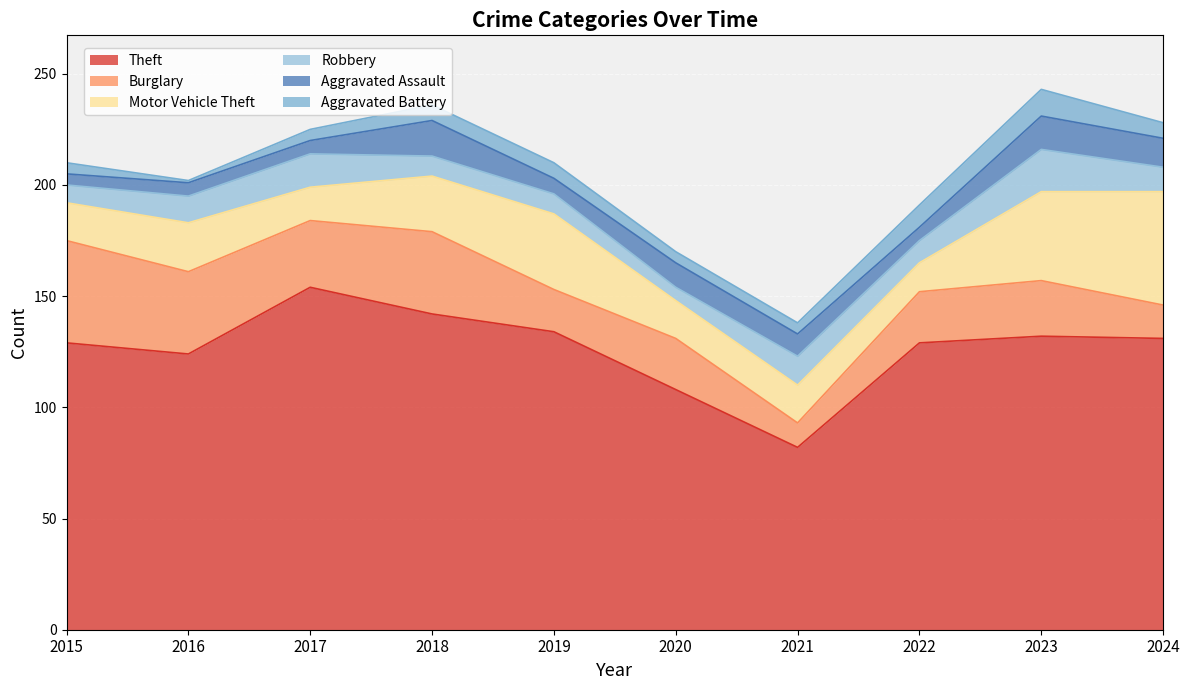

How many values in the Burglary series exceed 25?

4